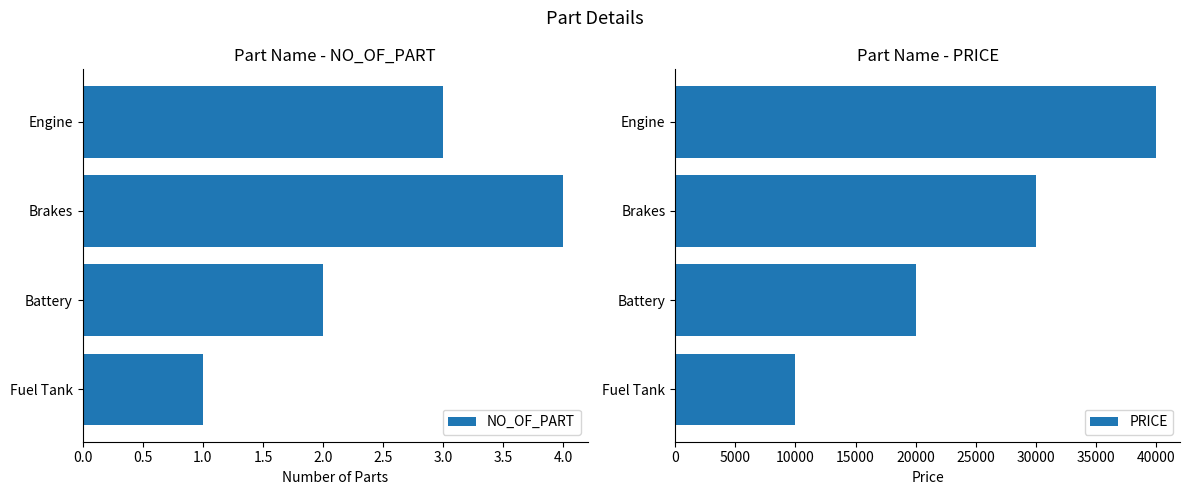

List the series in order of their peak value, lowest first.

NO_OF_PART, PRICE